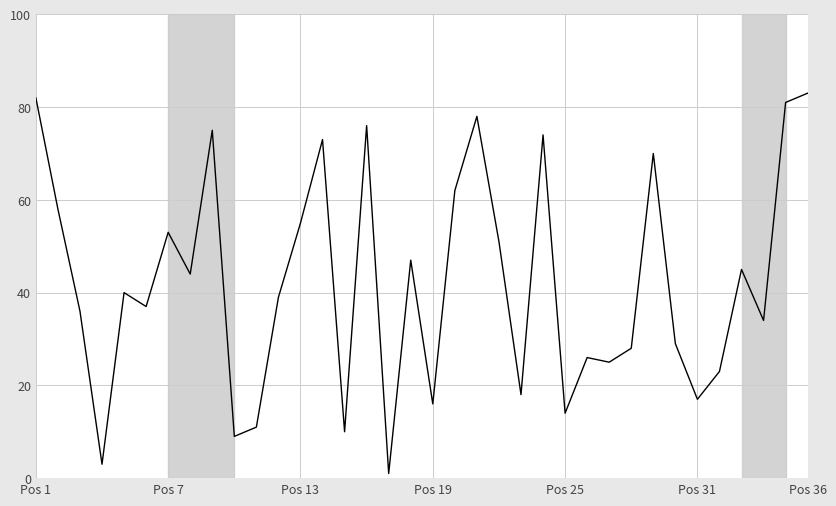

How many lines are shown in the chart?

1